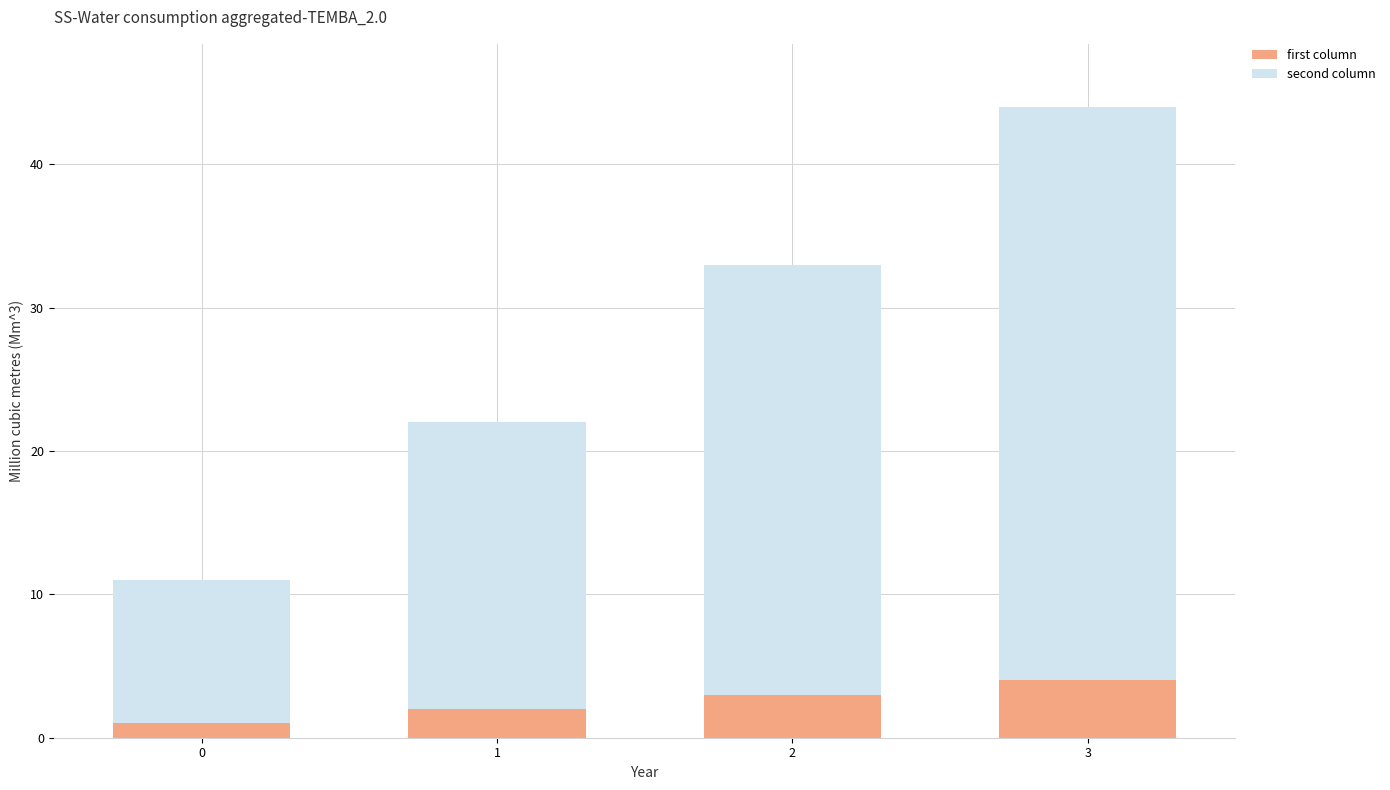

How many distinct data groups are displayed?

2